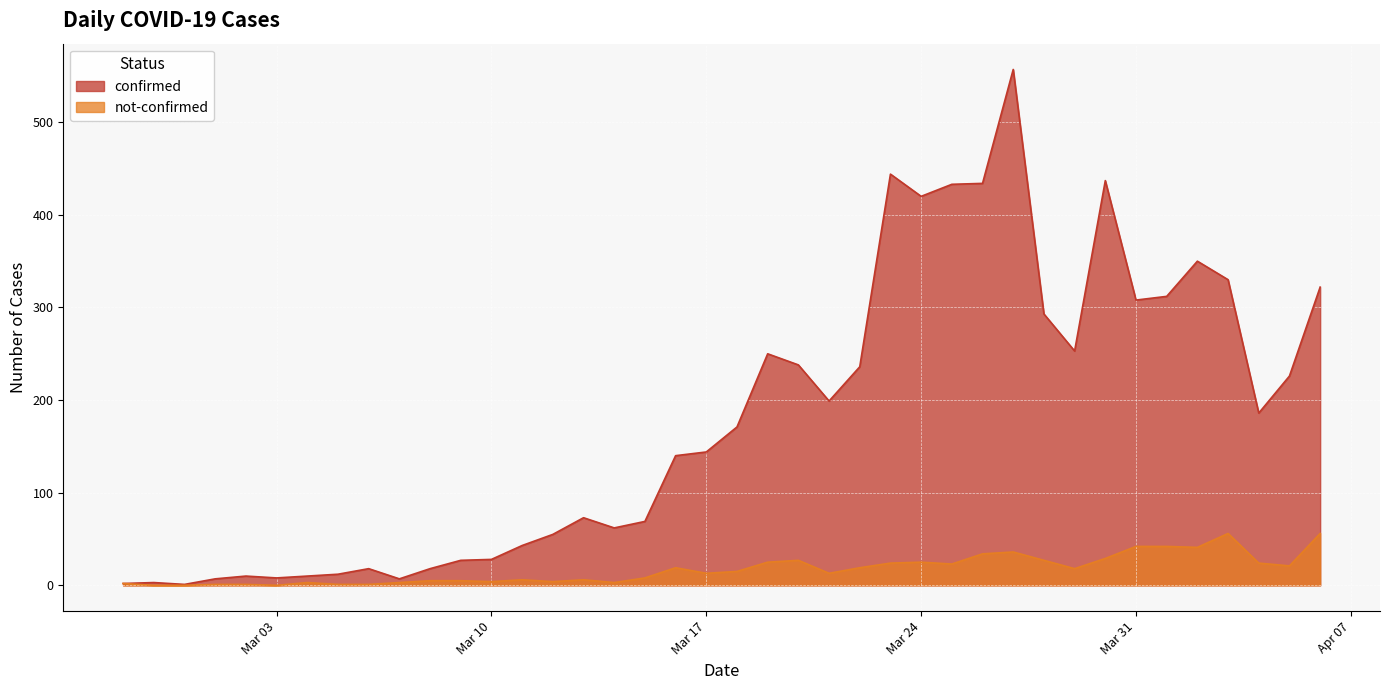

The value of confirmed at Mar 03 is 8. True or false?

True